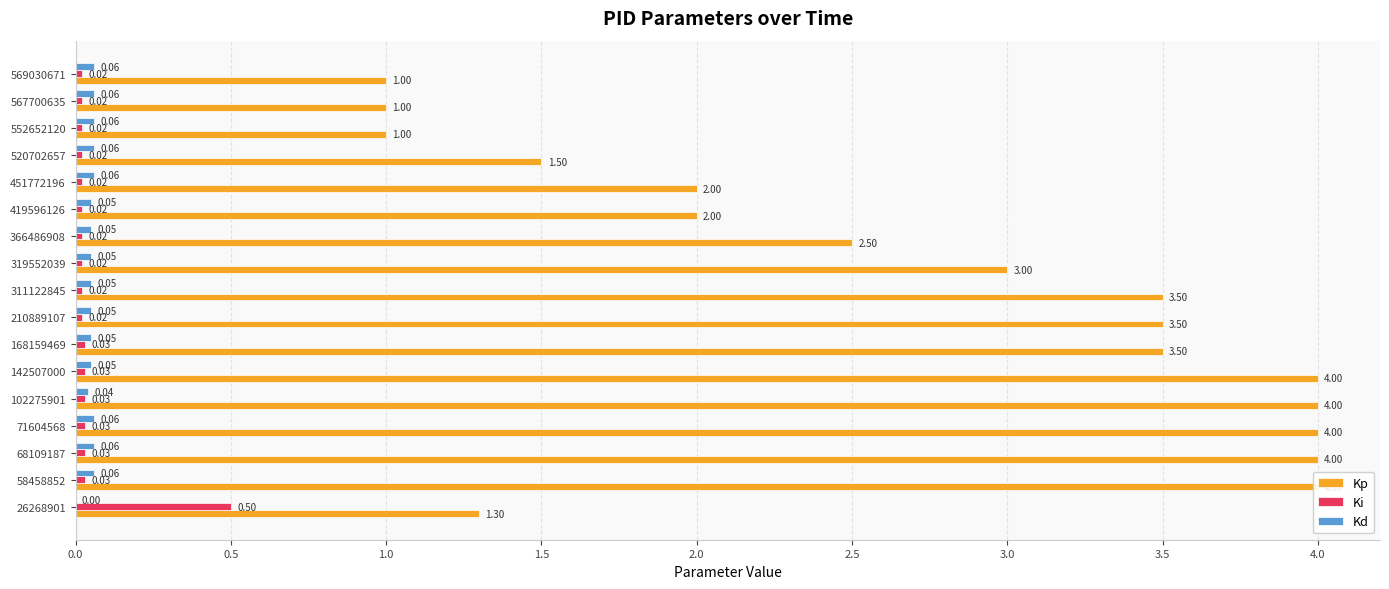

At 520702657, list the series in order from largest to smallest.

Kp, Kd, Ki